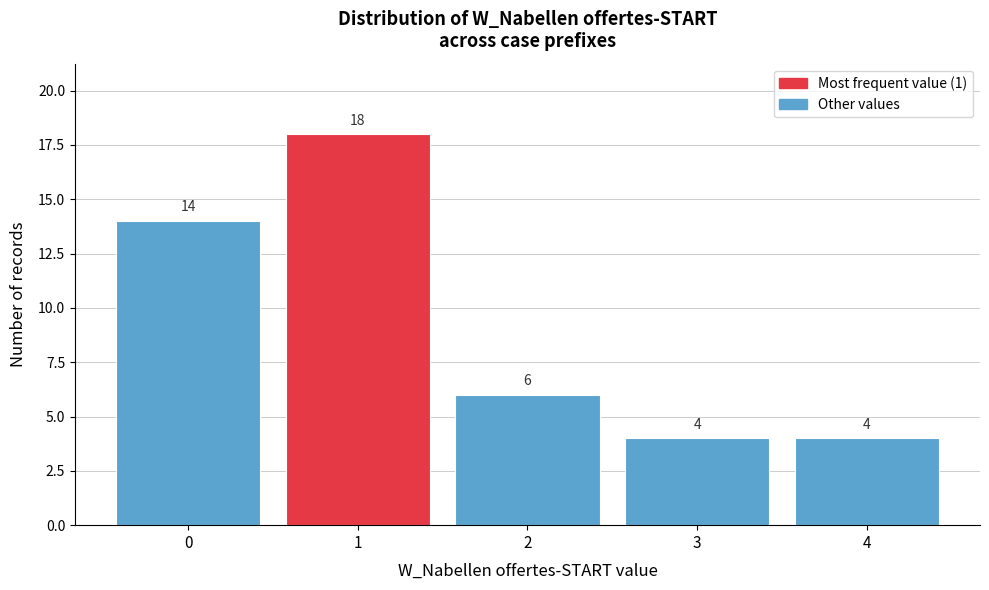

Which range on the x-axis has the tallest bar?

0.5 to 1.5